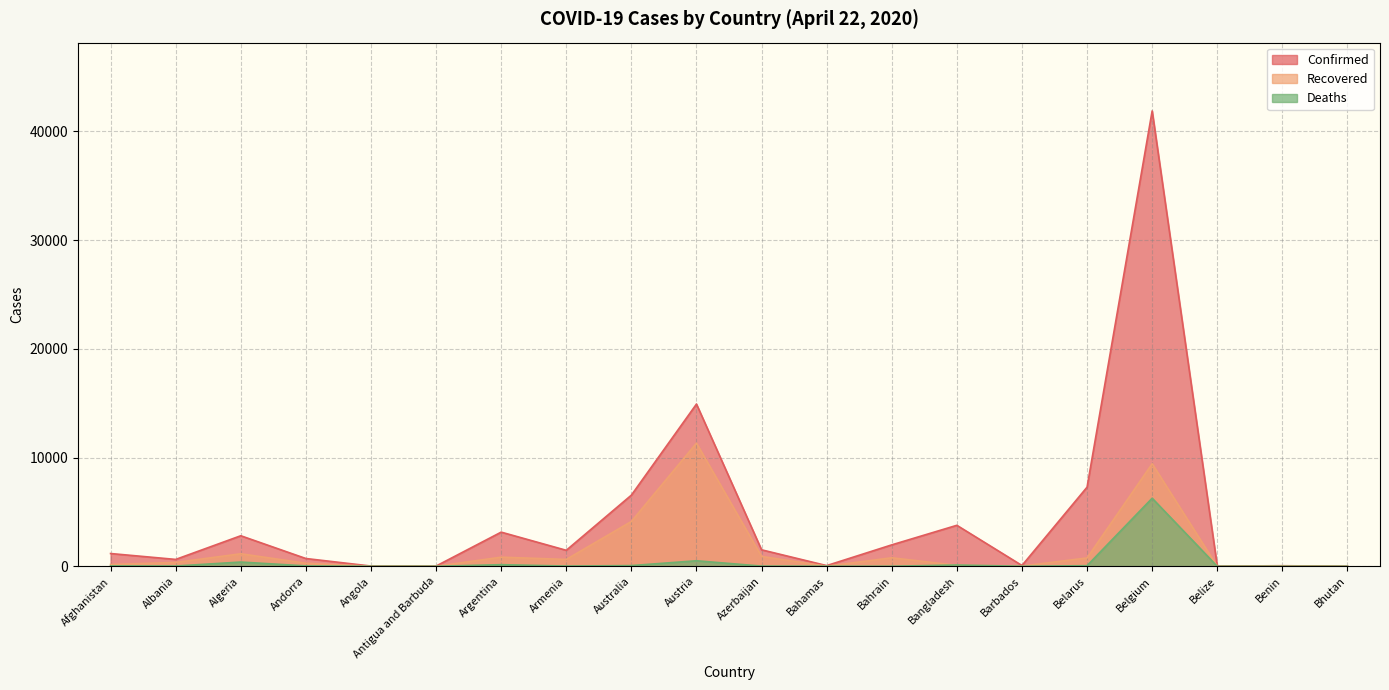

What is the label of the 12th point from the right?

Australia